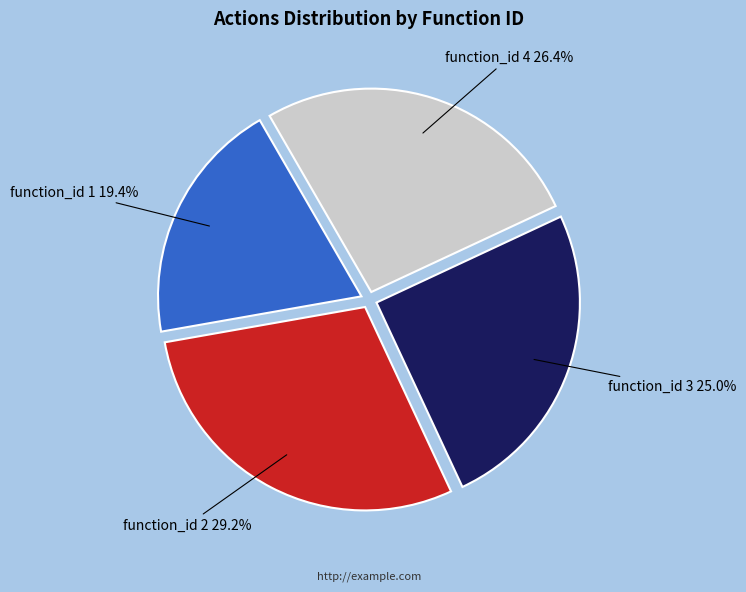

How many slices are in this pie chart?

4